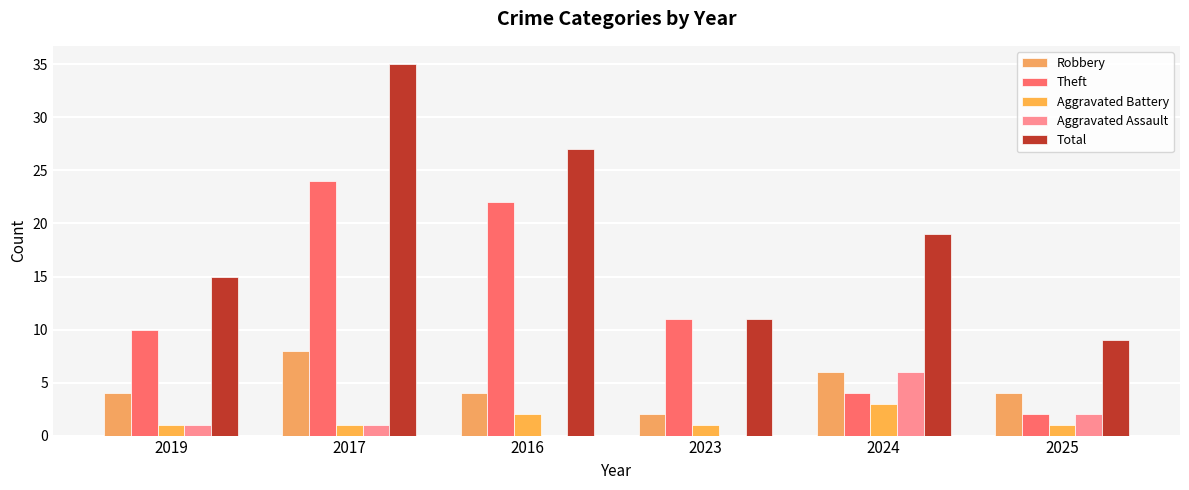

What is the label of the 4th bar from the left?

2023